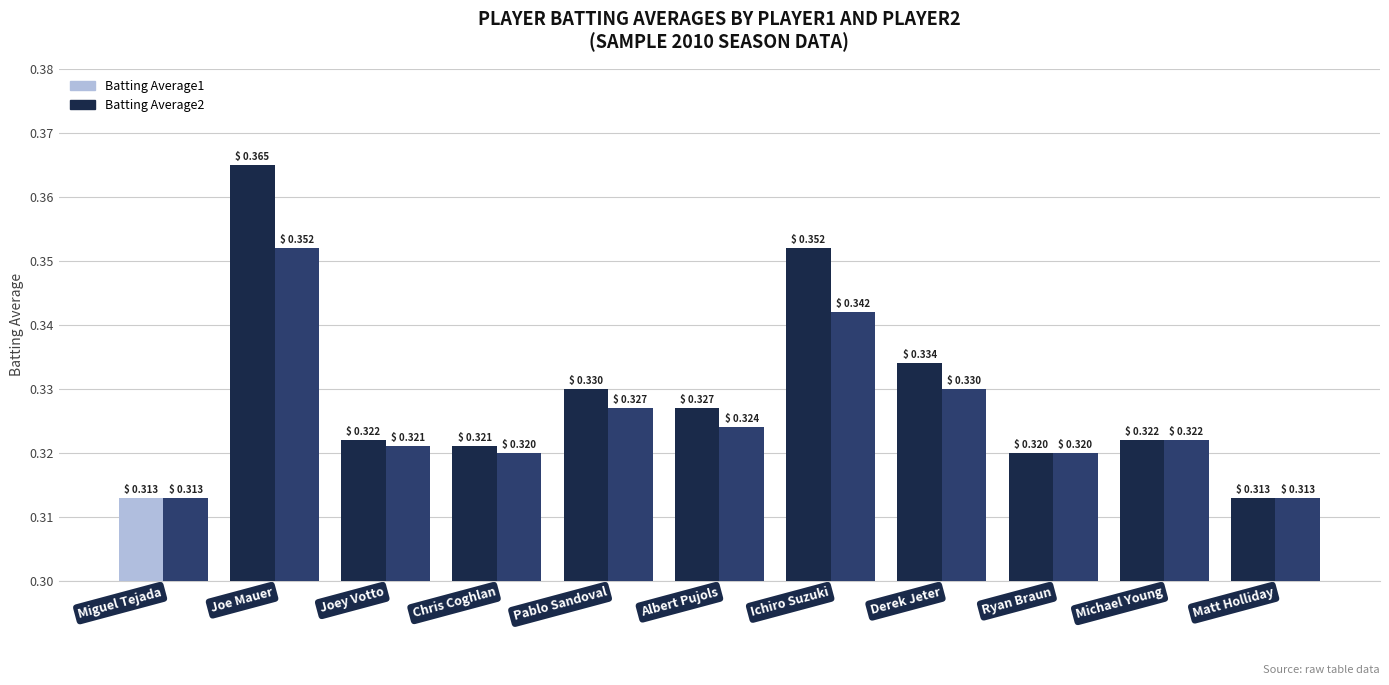

How many series are shown in this chart?

2